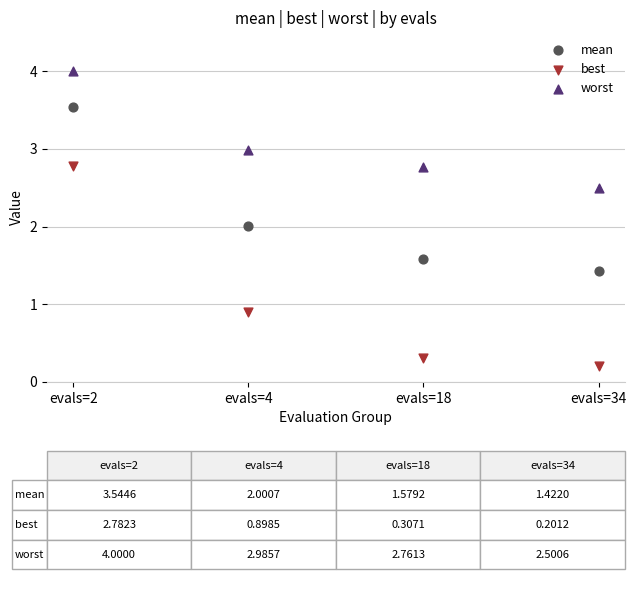

Across all data points, what is the average Y value?

2.1